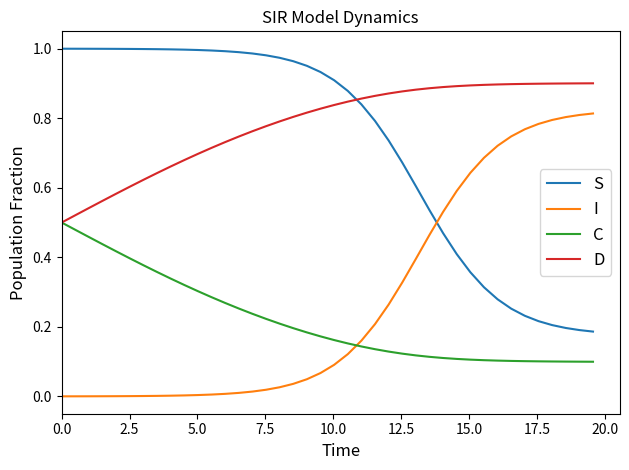

Which series ends up on top after the final intersection of C and I?

I